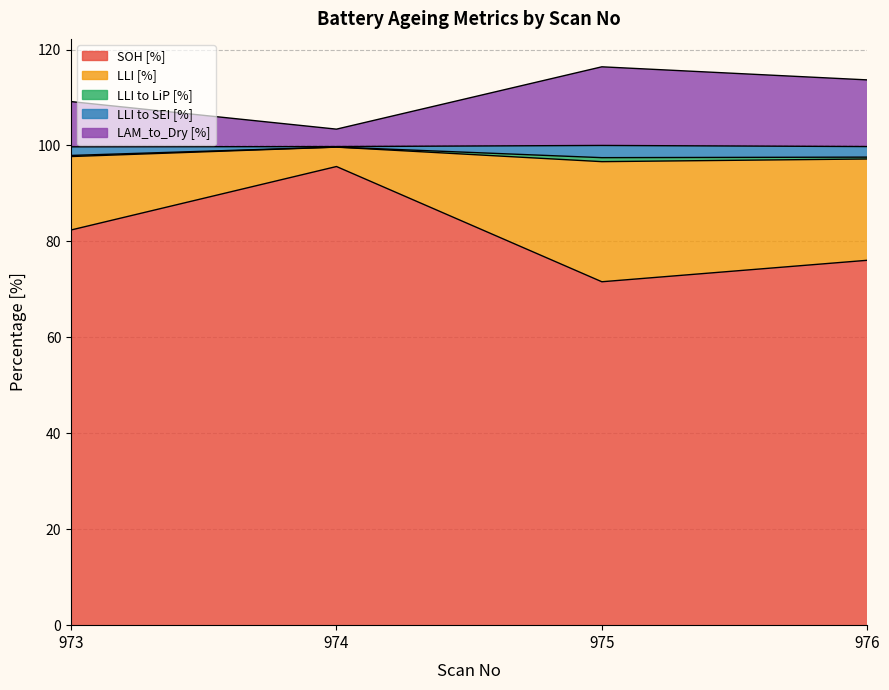

At which label is LLI to SEI [%] closest to 98?

973